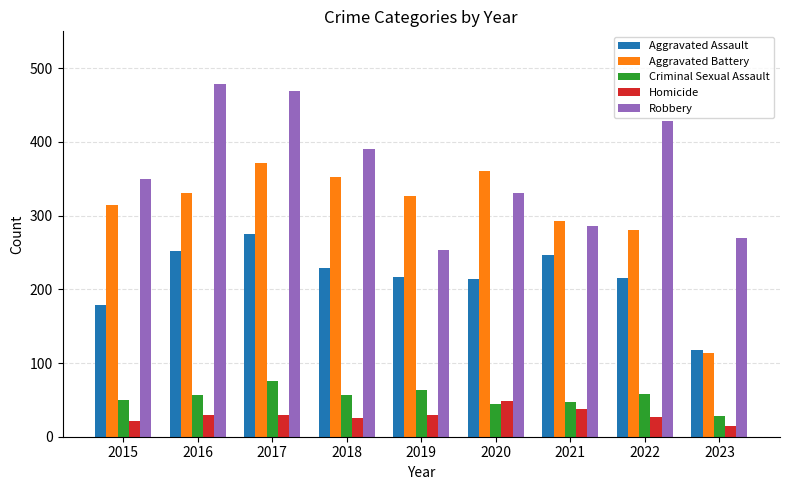

At which category is the sum across all series the highest?

2017